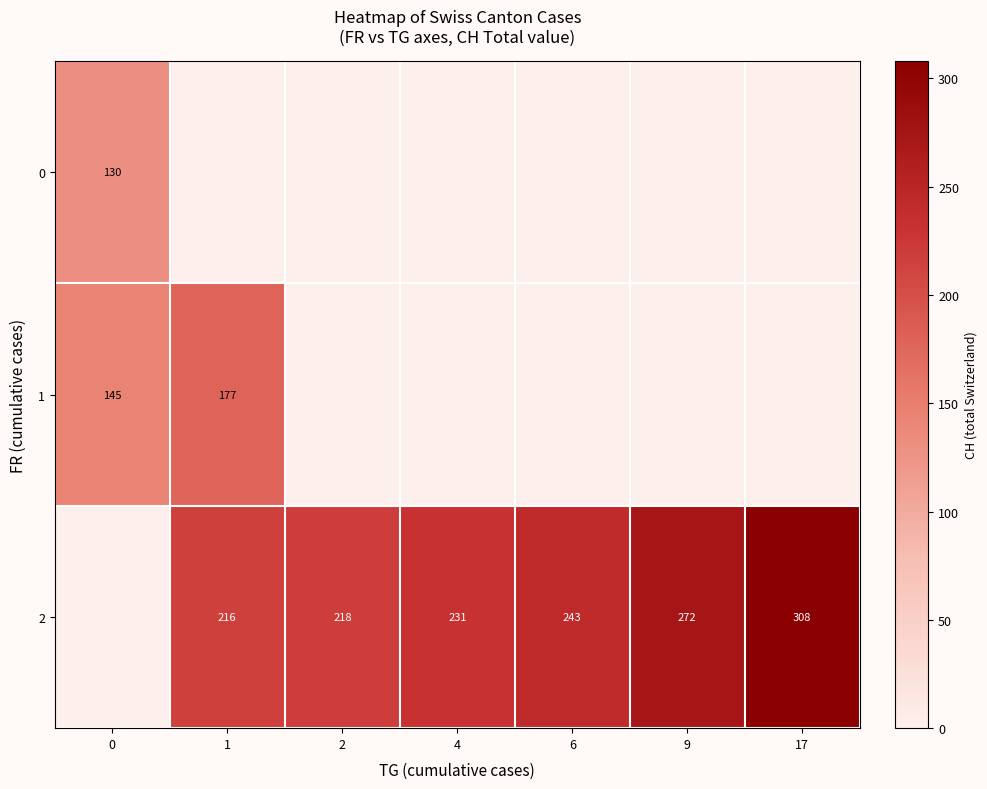

The value of row_2 at 17 is 308. True or false?

True